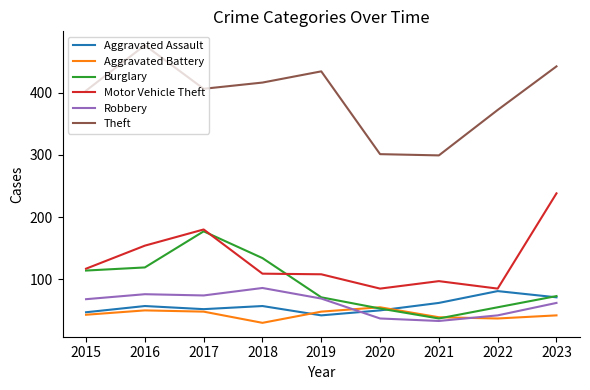

The Robbery series shows 21 at 2020. True or false?

False